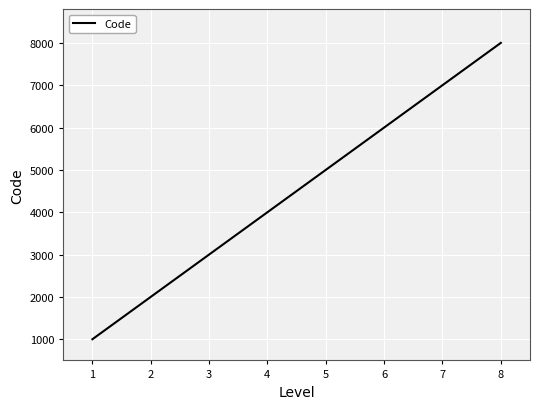

How many lines are shown in the chart?

1